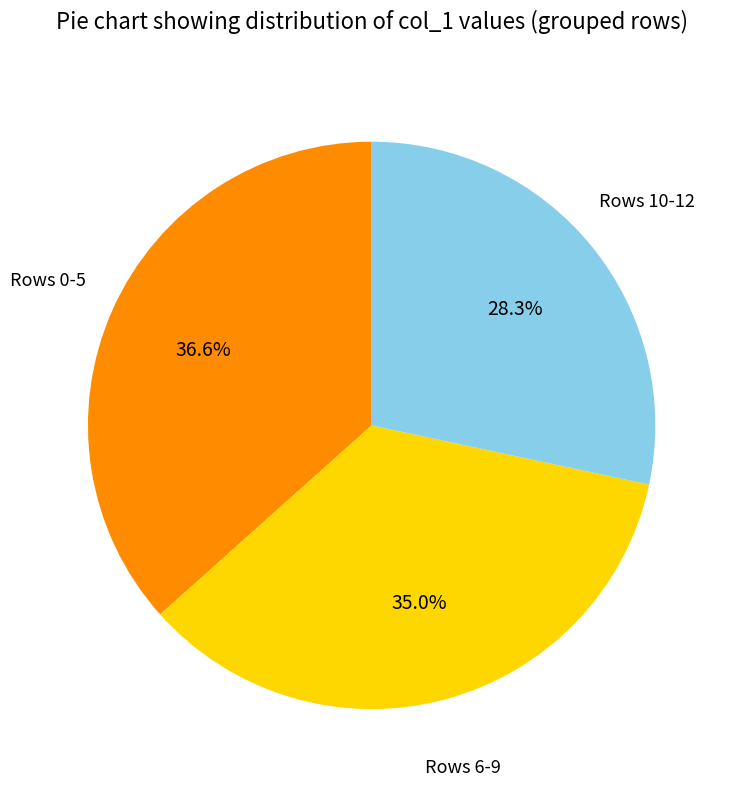

Is there any slice that represents more than half of the pie?

No